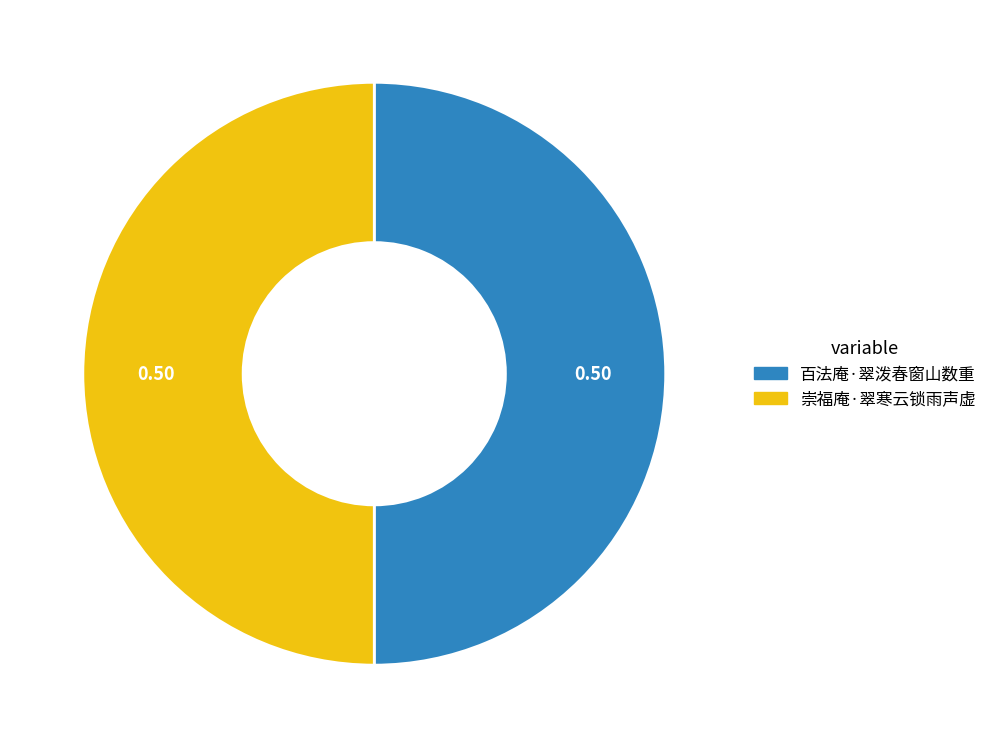

Combined, do 百法庵·翠泼春窗山数重 and 崇福庵·翠寒云锁雨声虚 account for over 50%?

Yes